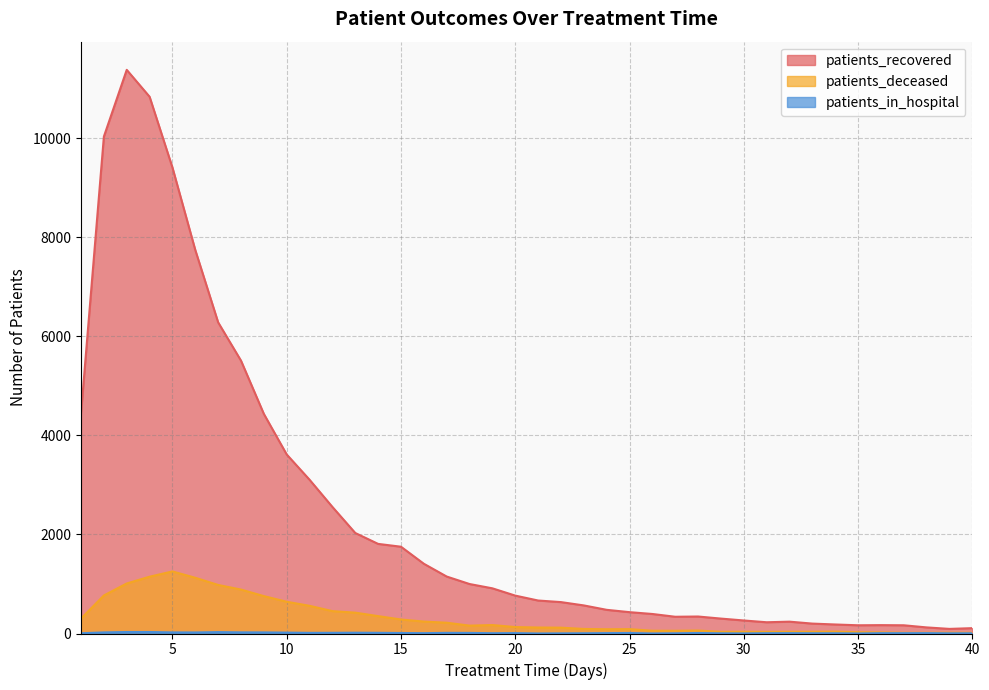

Reading left to right, transcribe all the data shown in this chart.

patients_recovered: 1=4447	2=10032	3=11379	4=10836	5=9407	6=7741	7=6281	8=5508	9=4433	10=3614	11=3104	12=2555	13=2029	14=1809	15=1752	16=1408	17=1150	18=999	19=912	20=765	21=666	22=634	23=567	24=478	25=431	26=394	27=338	28=343	29=301	30=263	31=227	32=239	33=200	34=182	35=166	36=169	37=166	38=123	39=93	40=108
patients_deceased: 1=301	2=768	3=1010	4=1147	5=1253	6=1125	7=980	8=887	9=755	10=641	11=559	12=452	13=421	14=351	15=283	16=241	17=218	18=159	19=171	20=130	21=121	22=118	23=92	24=86	25=88	26=56	27=55	28=60	29=34	30=35	31=33	32=35	33=35	34=38	35=26	36=22	37=15	38=15	39=16	40=15
patients_in_hospital: 1=5	2=22	3=30	4=30	5=22	6=21	7=28	8=23	9=22	10=18	11=13	12=14	13=16	14=14	15=10	16=7	17=13	18=12	19=6	20=8	21=1	22=3	23=5	24=8	25=10	26=1	27=4	28=10	29=4	30=2	31=6	32=7	33=5	34=5	35=1	36=7	37=7	38=8	39=4	40=5